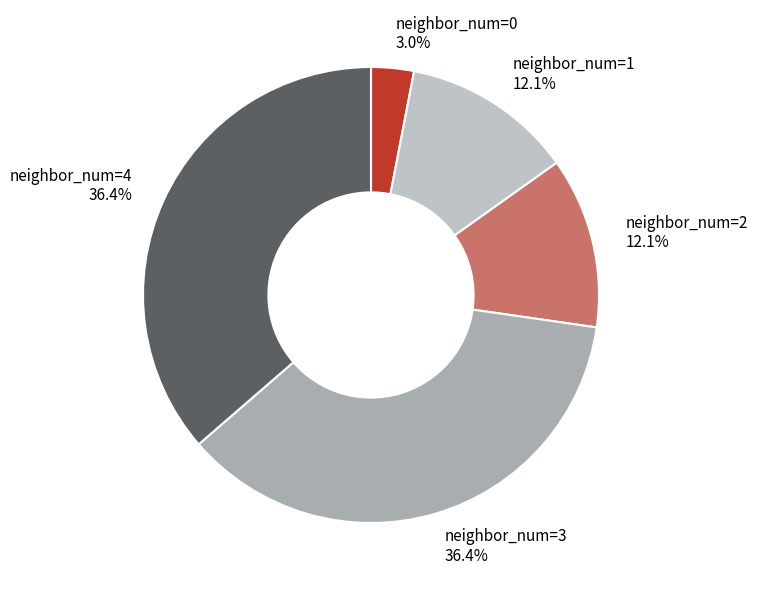

To the nearest percent, what is the difference between the largest and smallest slice percentages?

33%